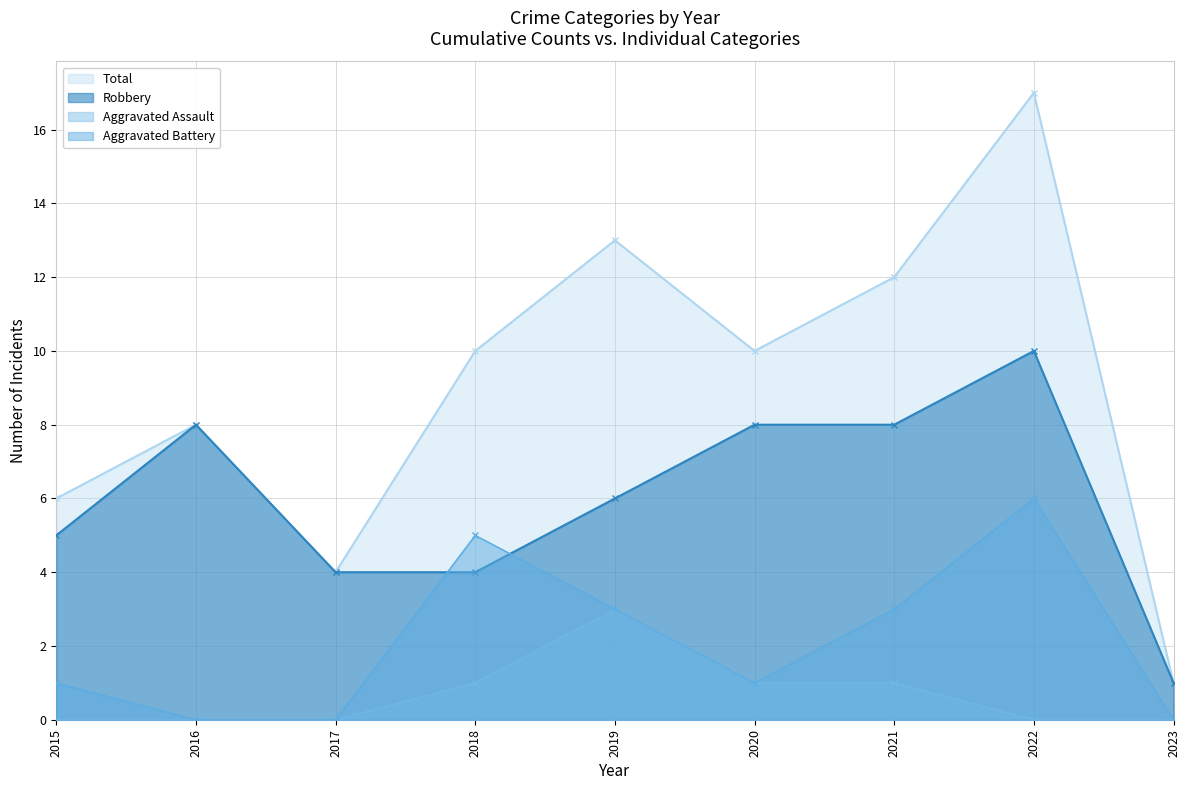

What are all the series names shown in the legend?

Total, Robbery, Aggravated Assault, Aggravated Battery